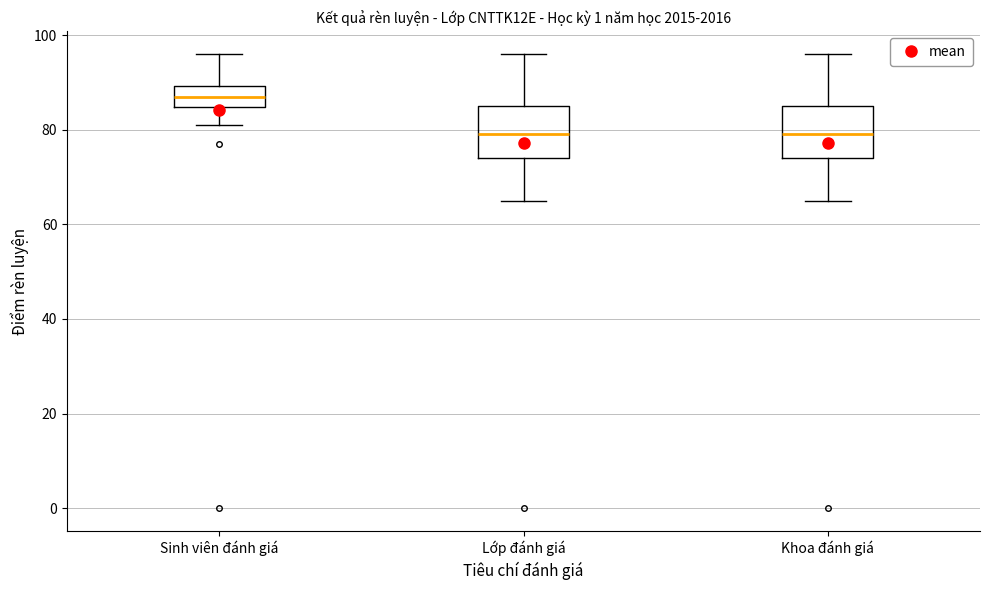

Where does the lower whisker of the box for Khoa đánh giá end on the y-axis? The values are not printed on the chart, so give them approximately, as read against the axis.

66